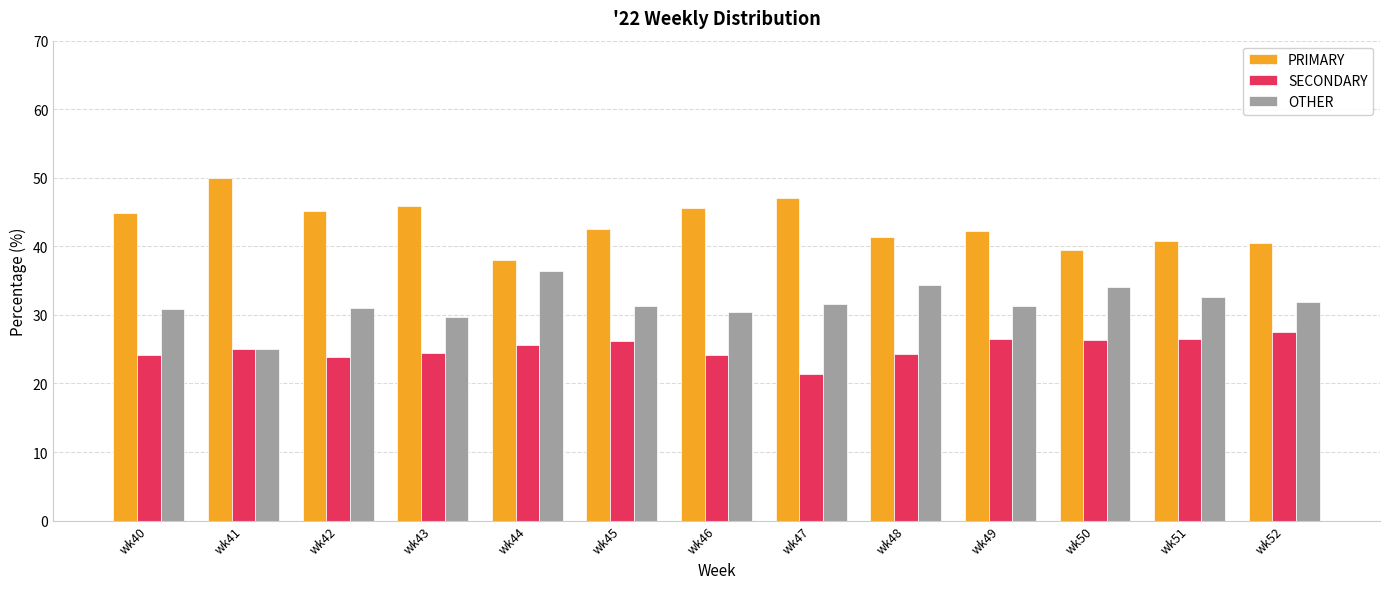

What is the sum of all PRIMARY values?

563.6